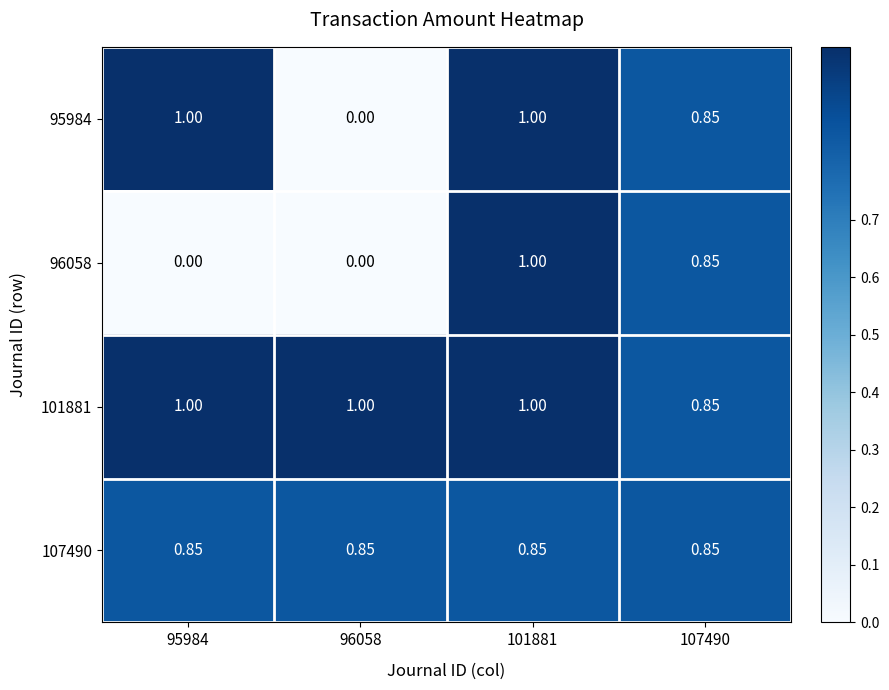

Is the value of 96058 at 96058 greater than the value of 101881 at 107490?

No